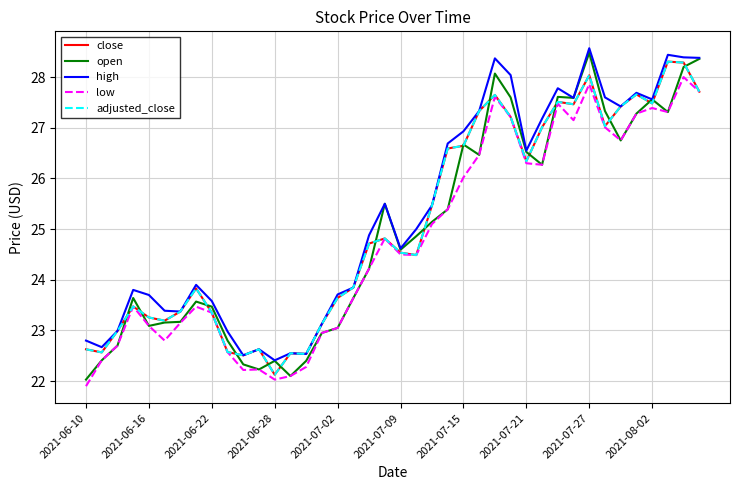

How many interior local peaks does the adjusted_close series have?

10